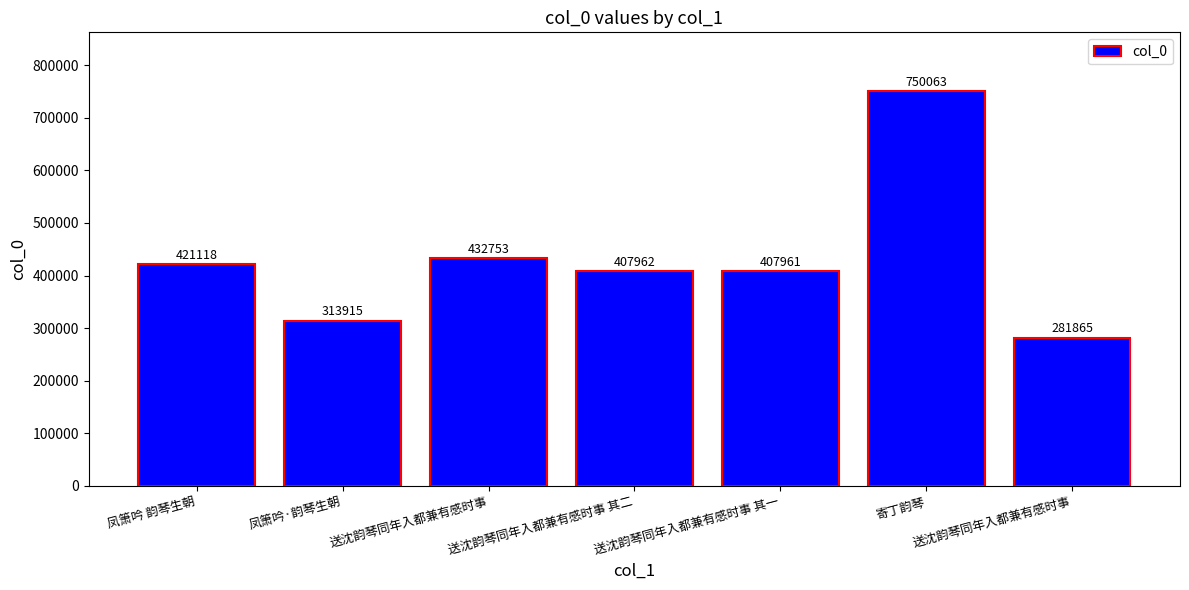

Count the number of categories in the chart.

7